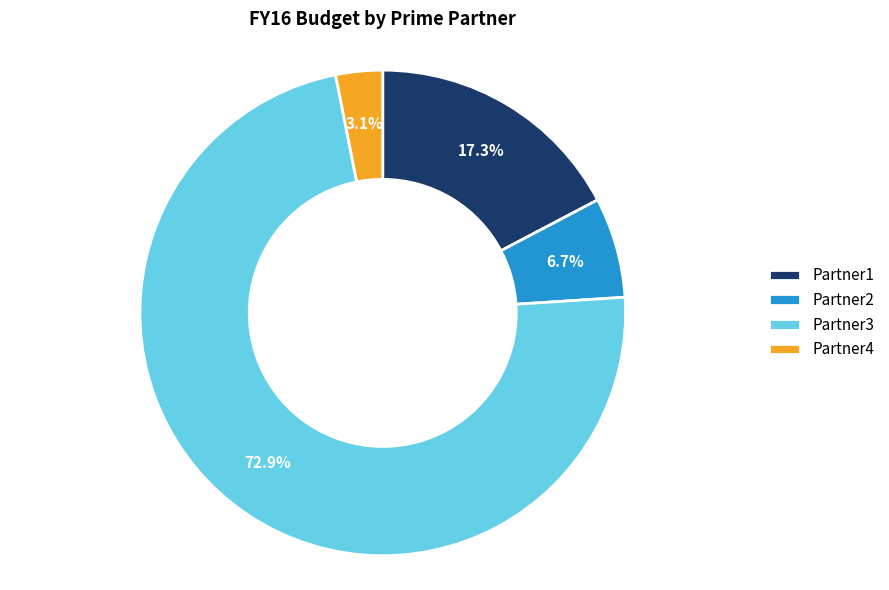

Rank the categories by value from highest to lowest.

Partner3, Partner1, Partner2, Partner4